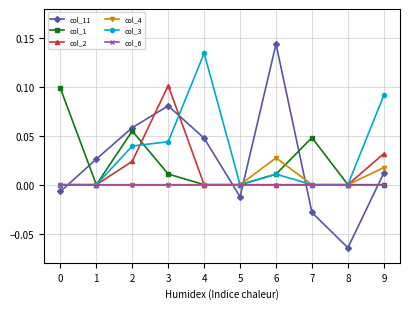

At which category is the sum across all series the highest?

3